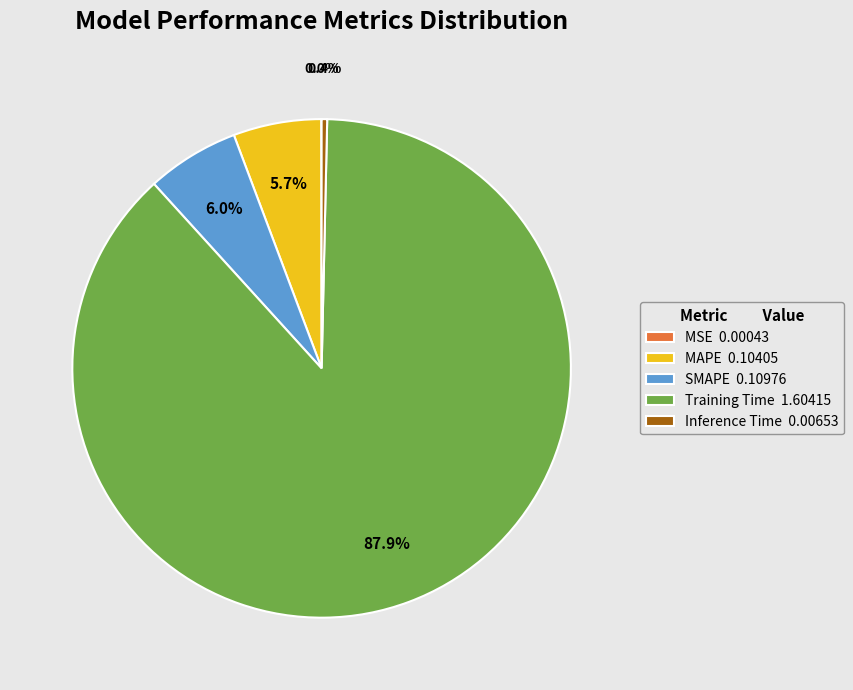

To the nearest percent, what is the difference between the largest and smallest slice percentages?

88%